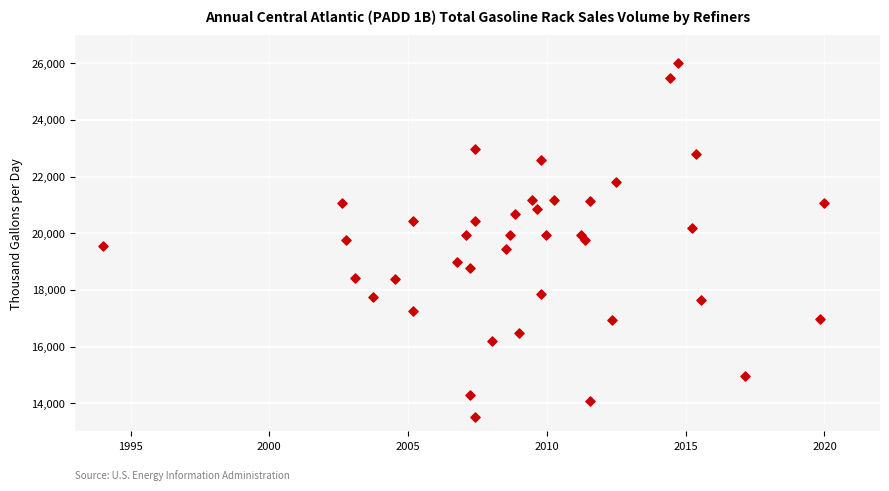

What is the range of Y values (max minus min)?

12500.0